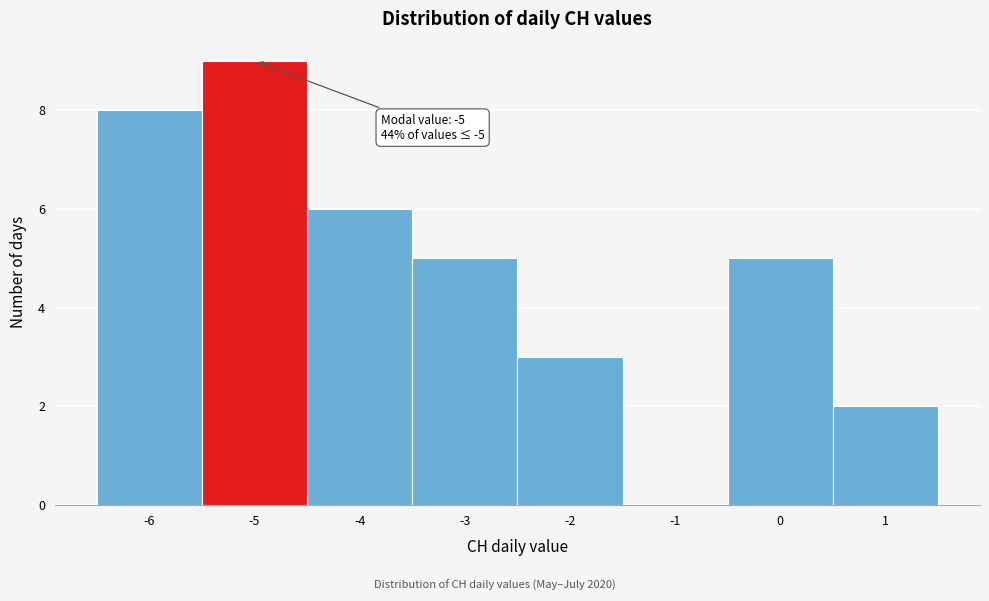

Over which range of the x-axis is the bar tallest?

-5.5 to -4.5